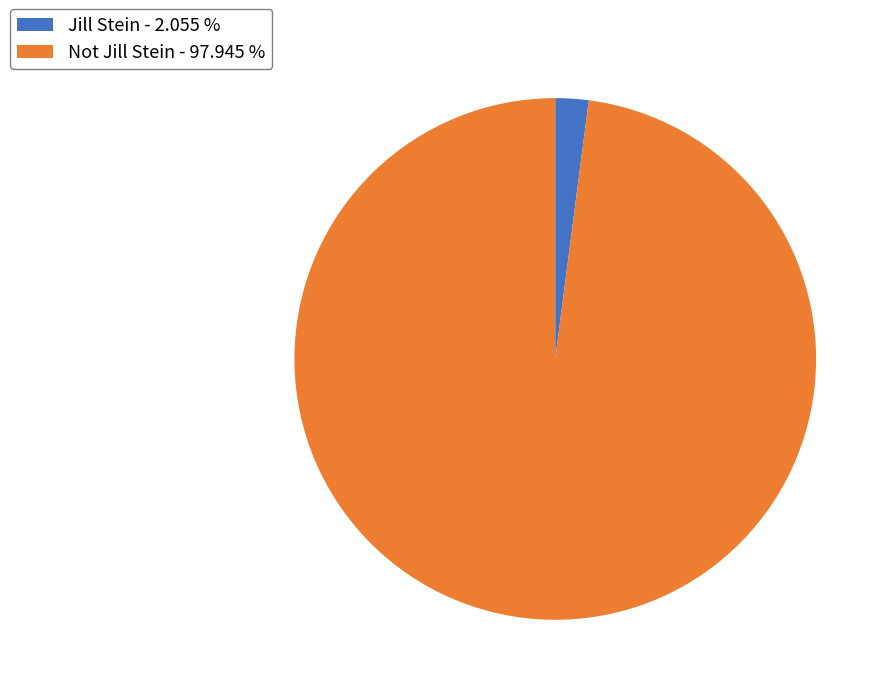

Does Not Jill Stein - 97.945 % account for over 50% of the chart?

Yes